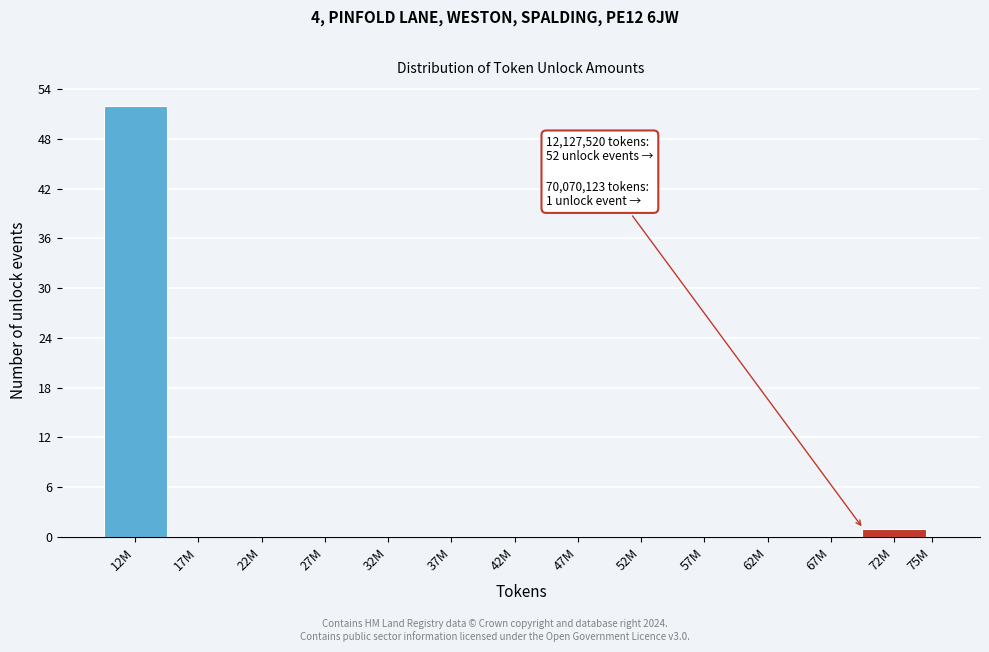

Reading right to left, transcribe all the data shown in this chart.

75M=0	72M=1	67M=0	62M=0	57M=0	52M=0	47M=0	42M=0	37M=0	32M=0	27M=0	22M=0	17M=0	12M=52